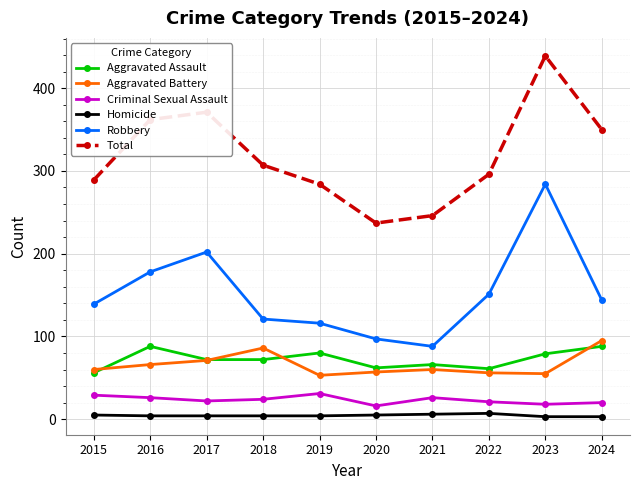

What is the average value of the Aggravated Battery series?

66